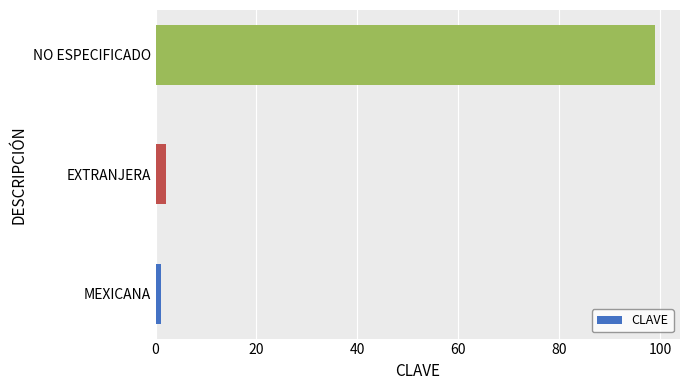

What is the difference between the maximum and minimum values?

98